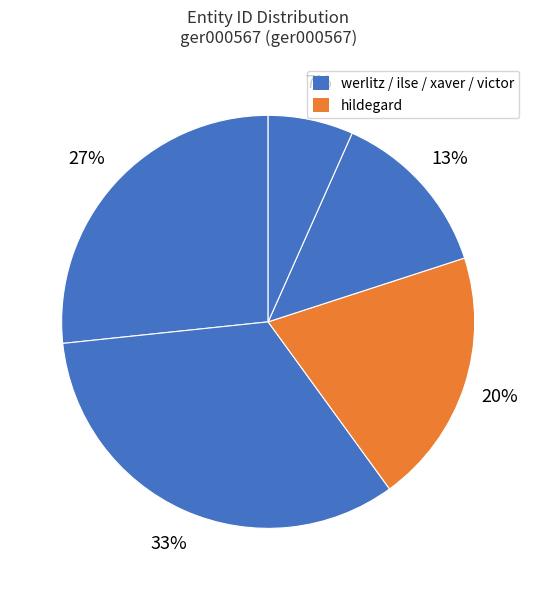

Which category has the smallest portion of the pie?

victor